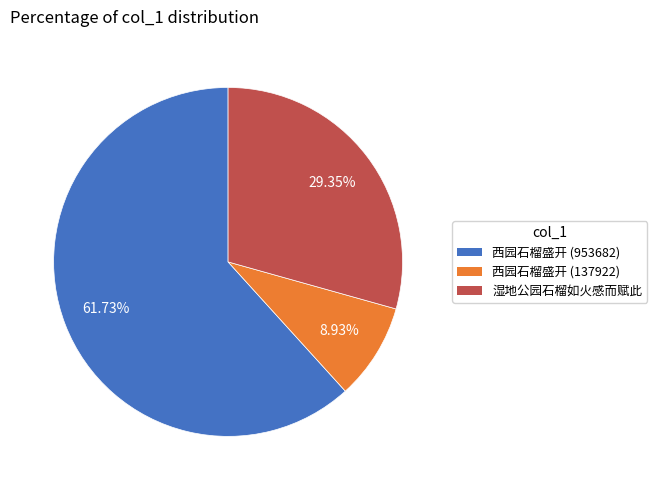

Is the sum of 西园石榴盛开 (137922) and 西园石榴盛开 (953682) greater than half?

Yes